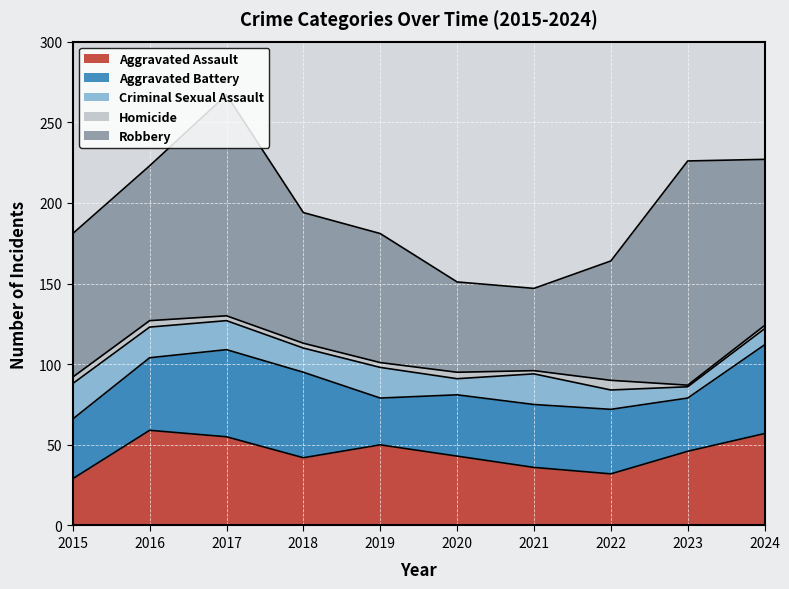

Is the value of Aggravated Assault at 2021 greater than the value of Homicide at 2016?

Yes